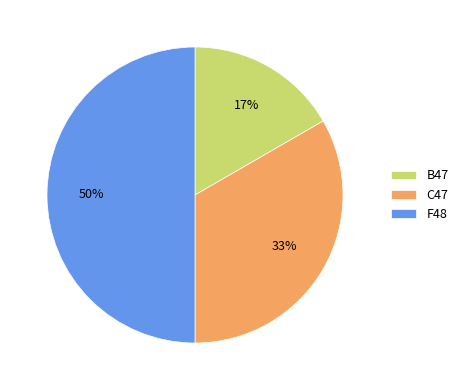

Rank the categories by value from highest to lowest.

F48, C47, B47